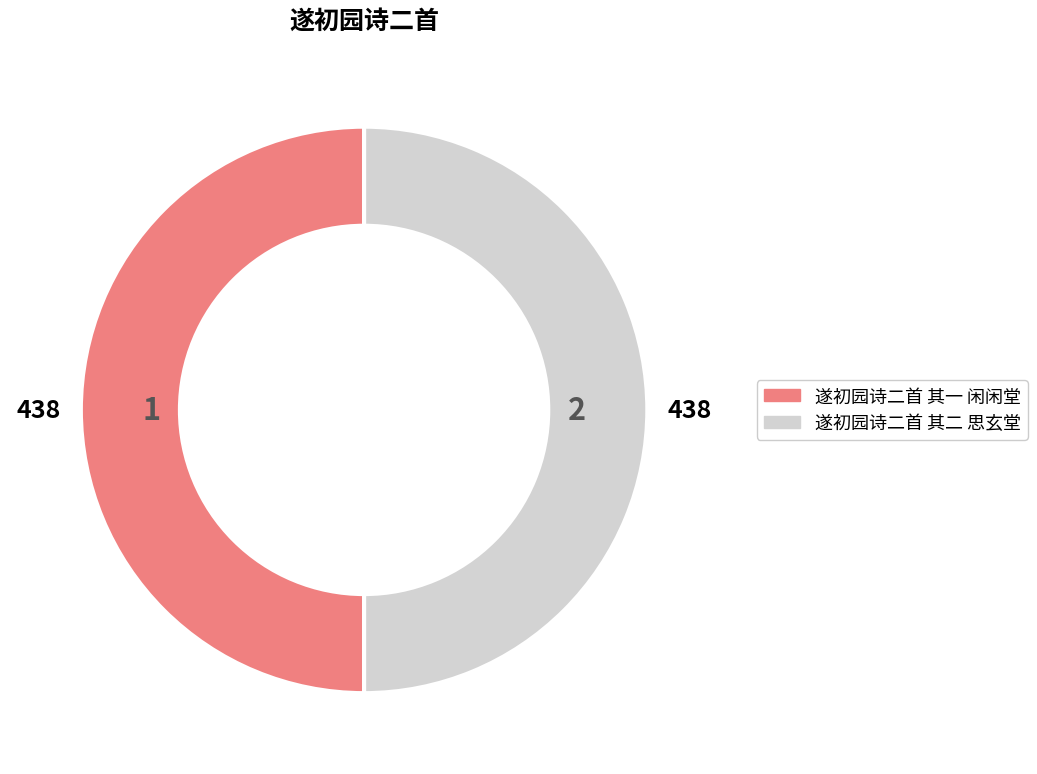

Combined, do 遂初园诗二首 其一 闲闲堂 and 遂初园诗二首 其二 思玄堂 account for over 50%?

Yes